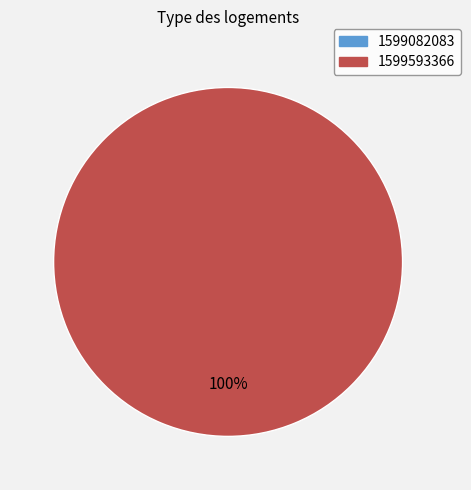

Which has a higher value, 1599082083 or 1599593366?

1599593366